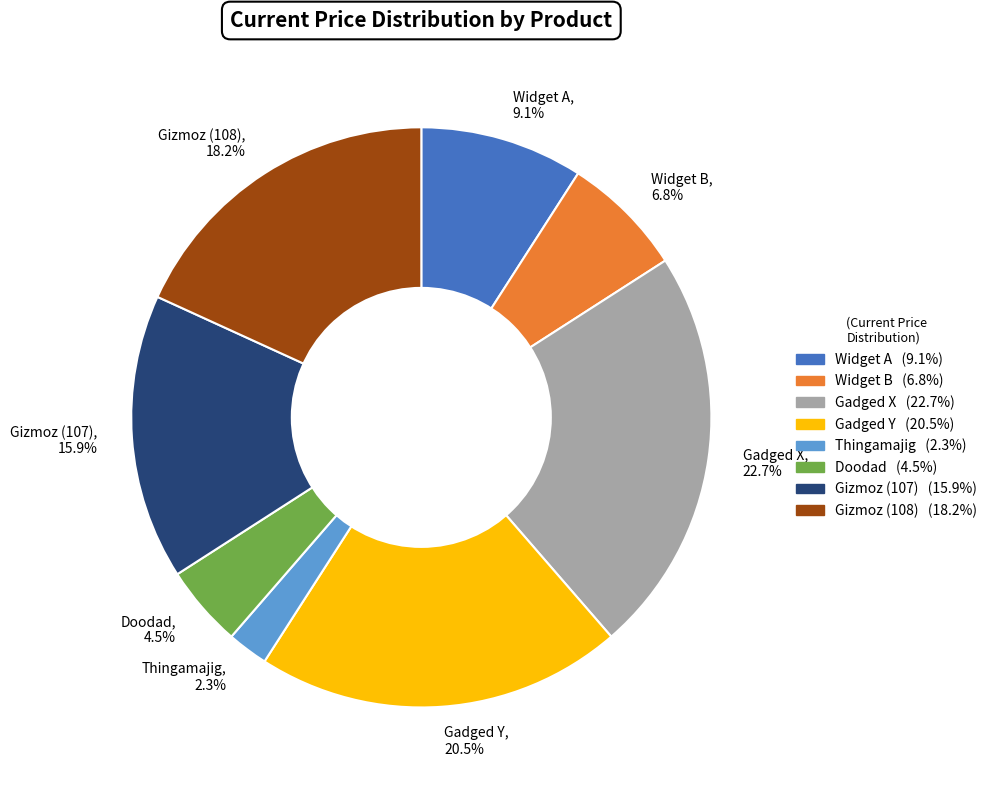

Combined, do Widget B and Doodad account for over 50%?

No